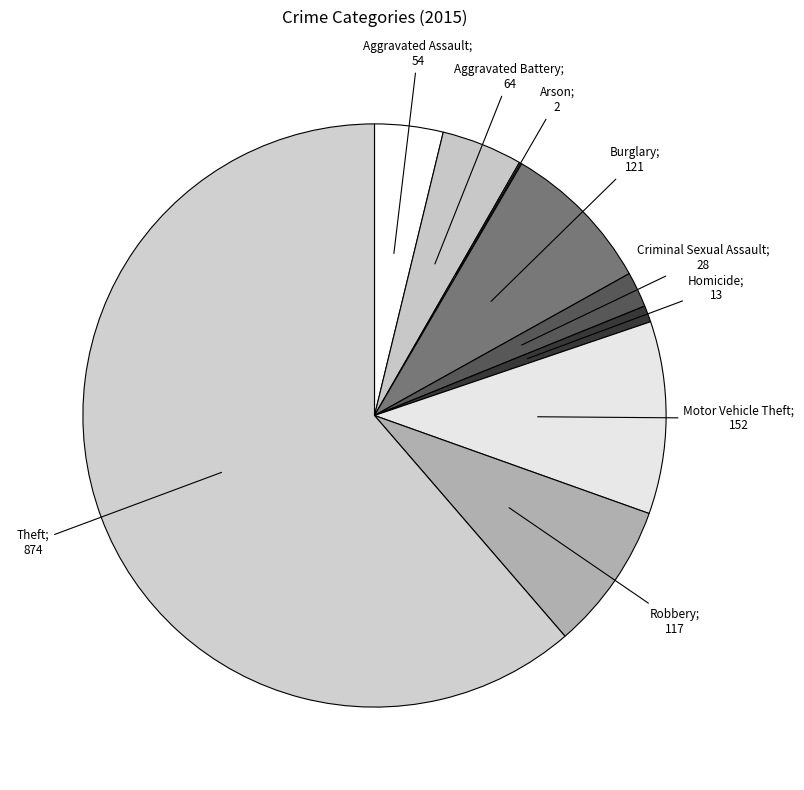

What is the smallest slice in the pie chart?

Arson